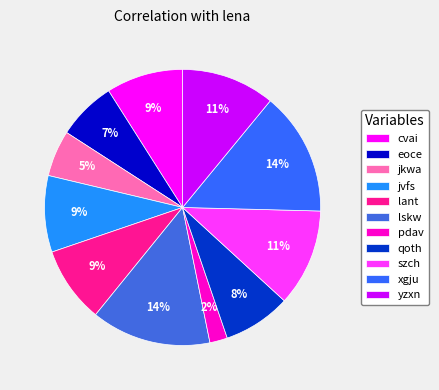

How many slices are in this pie chart?

11